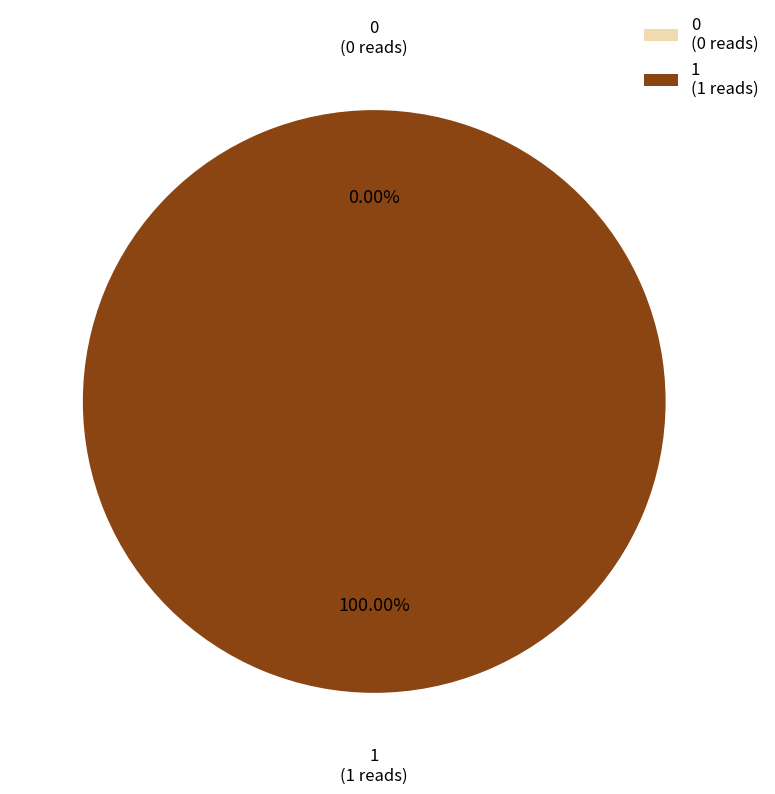

Is there any slice that represents more than half of the pie?

Yes